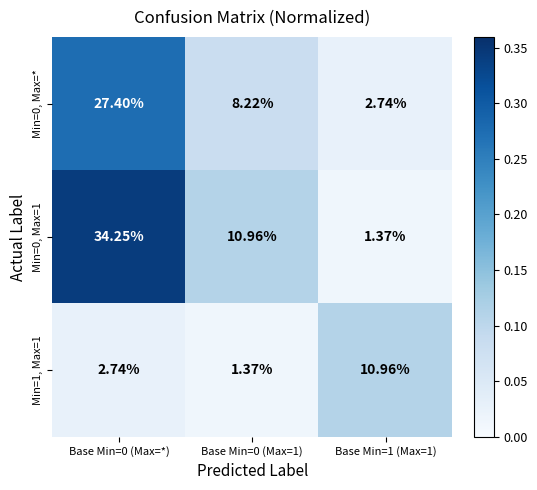

Is the value of Min=0, Max=* at Base Min=0 (Max=*) greater than the value of Min=0, Max=1 at Base Min=0 (Max=1)?

Yes